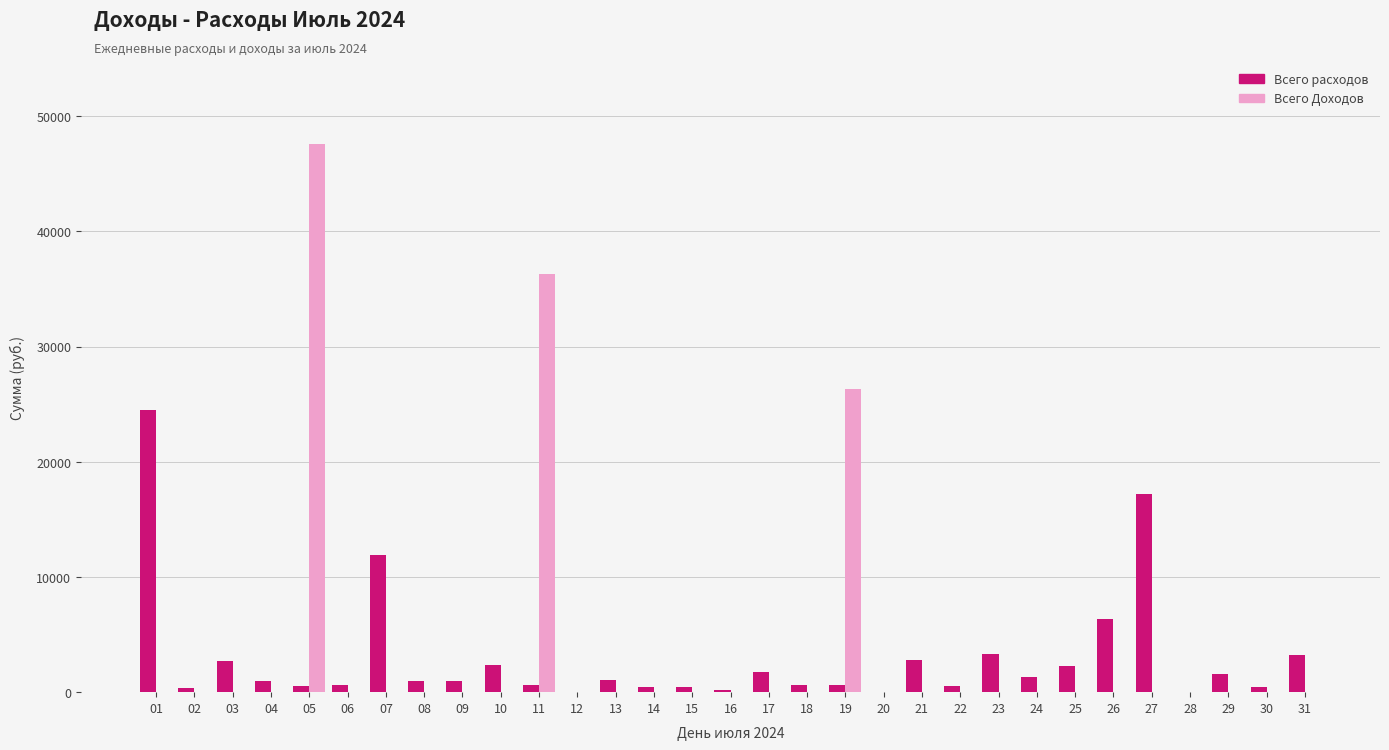

The value of Всего расходов at 28 is -16026. True or false?

False